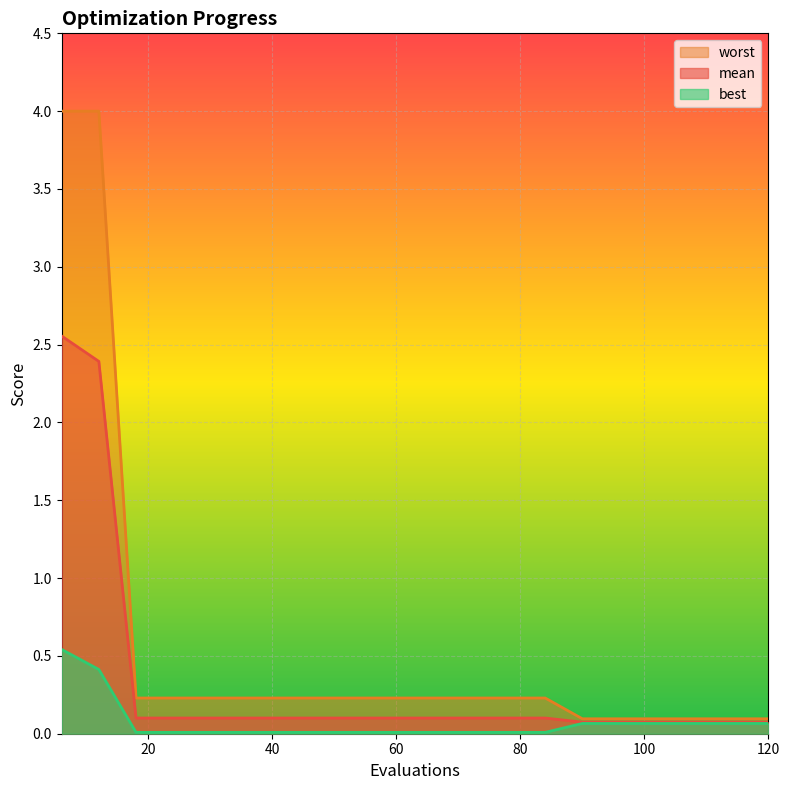

What is the lowest value of the worst series?

0.1